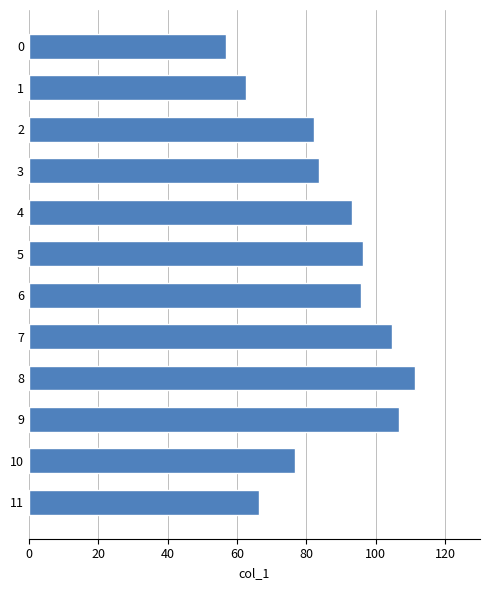

Which label corresponds to the largest value in the chart?

8